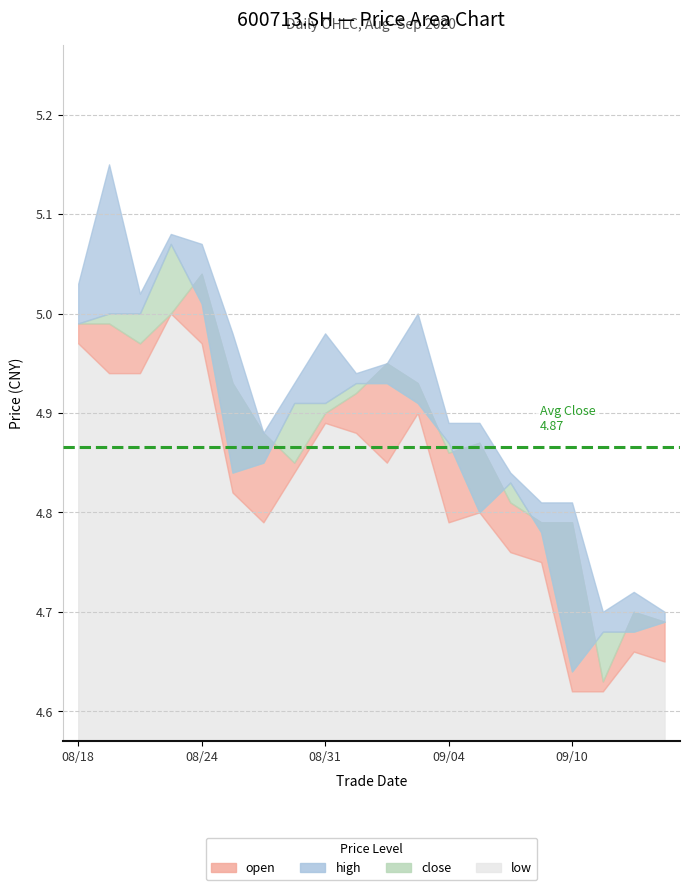

What is the total value across all series at 20200901?

19.7